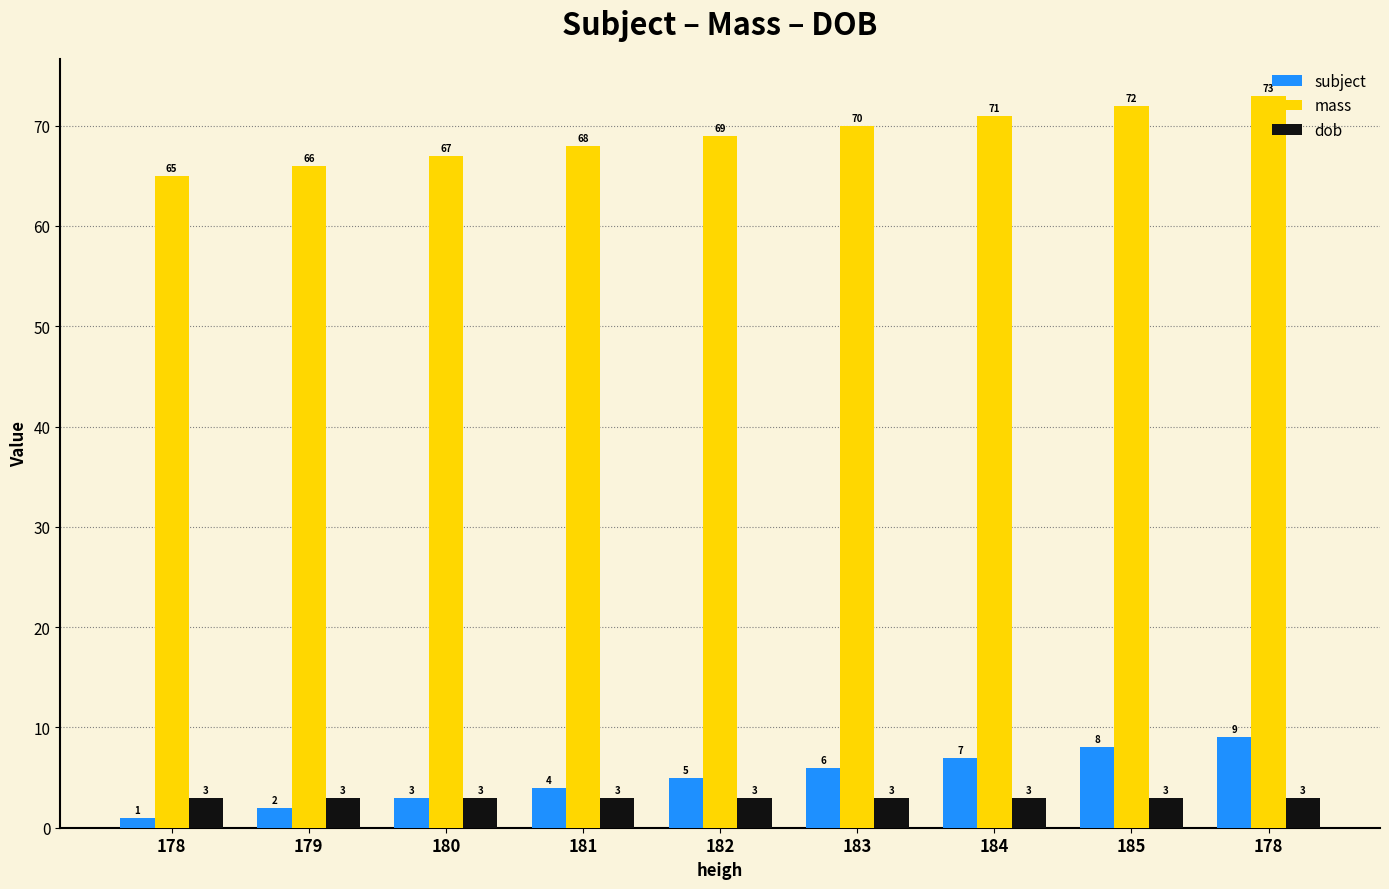

How many data points does each series have?

9